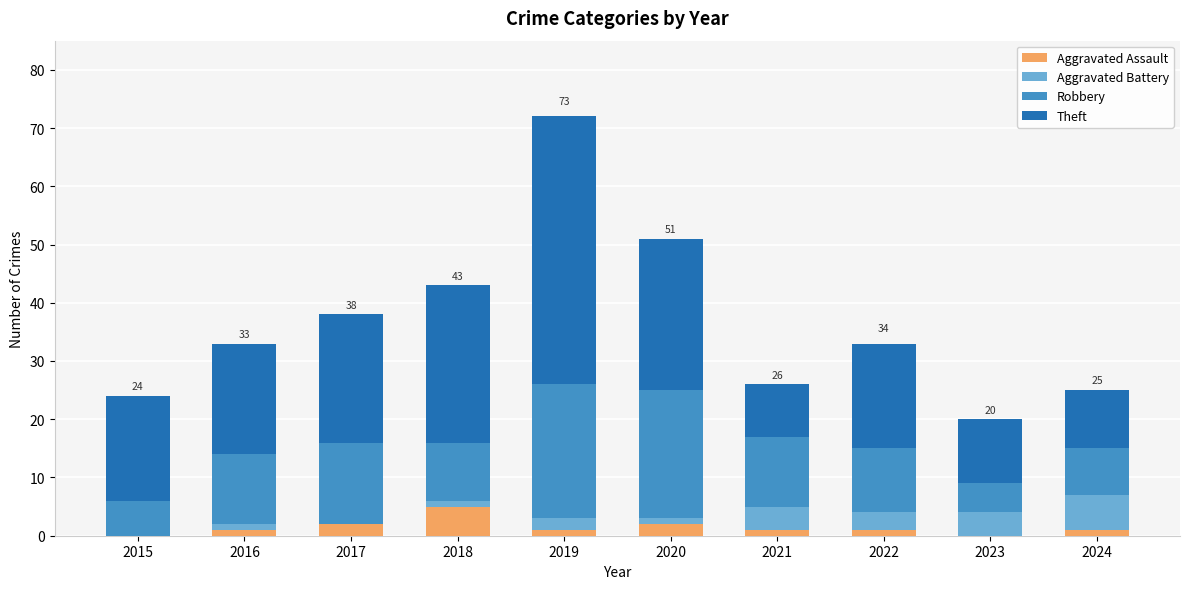

Count the number of categories in the chart.

10